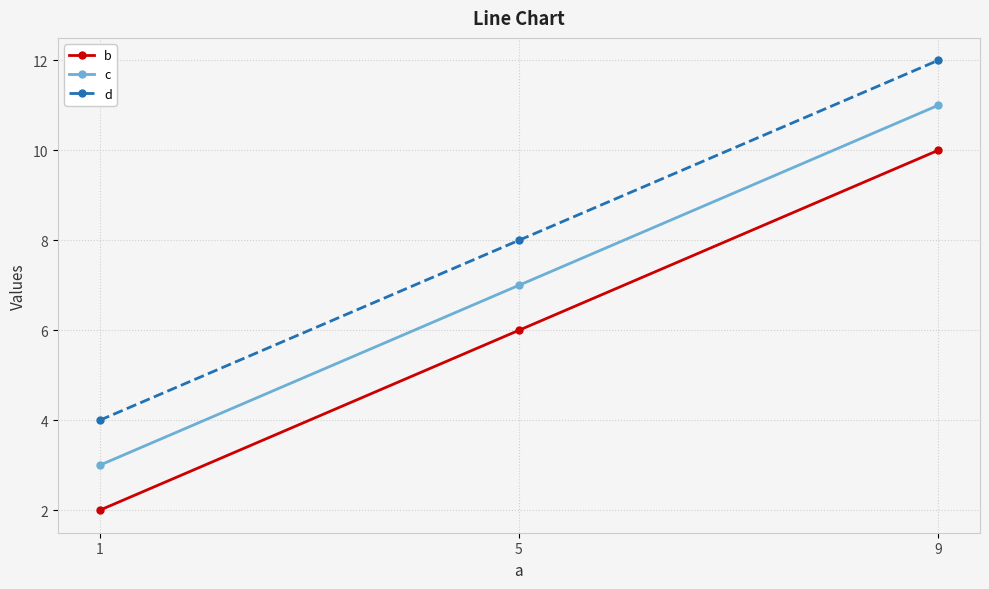

List the labels in order of c value, largest first.

9, 5, 1